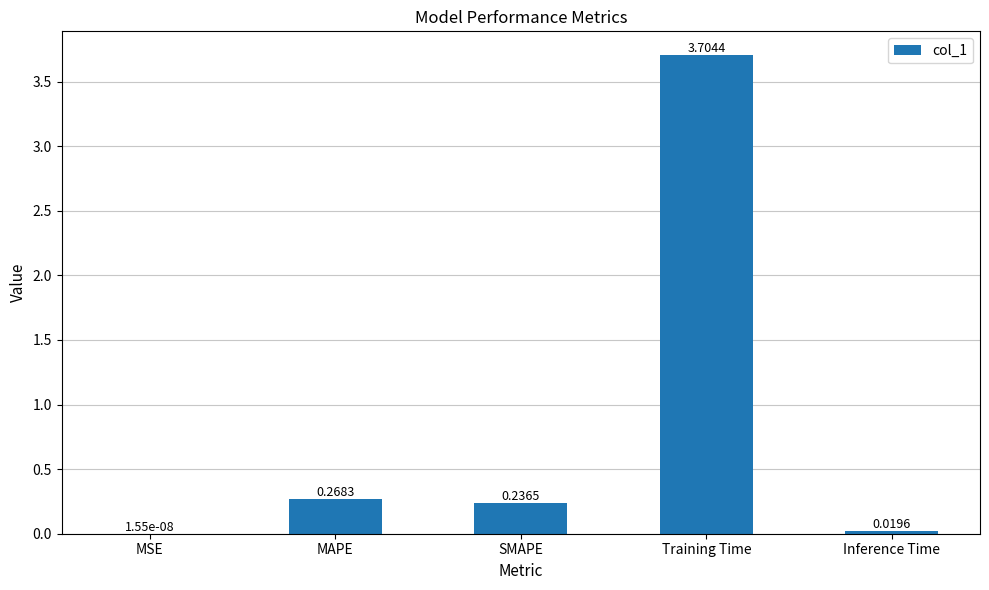

Which category has the highest value across all series?

Training Time